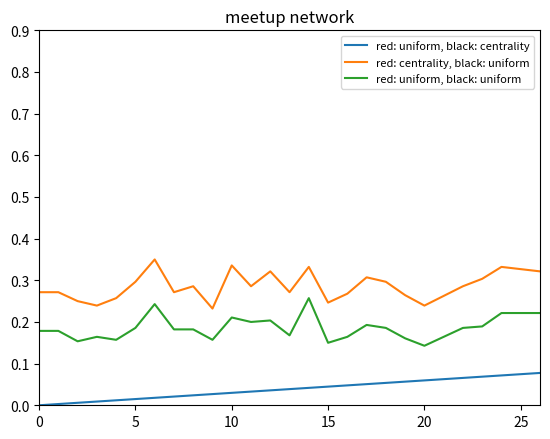

True or false: red: uniform, black: centrality and red: centrality, black: uniform intersect in this chart.

False